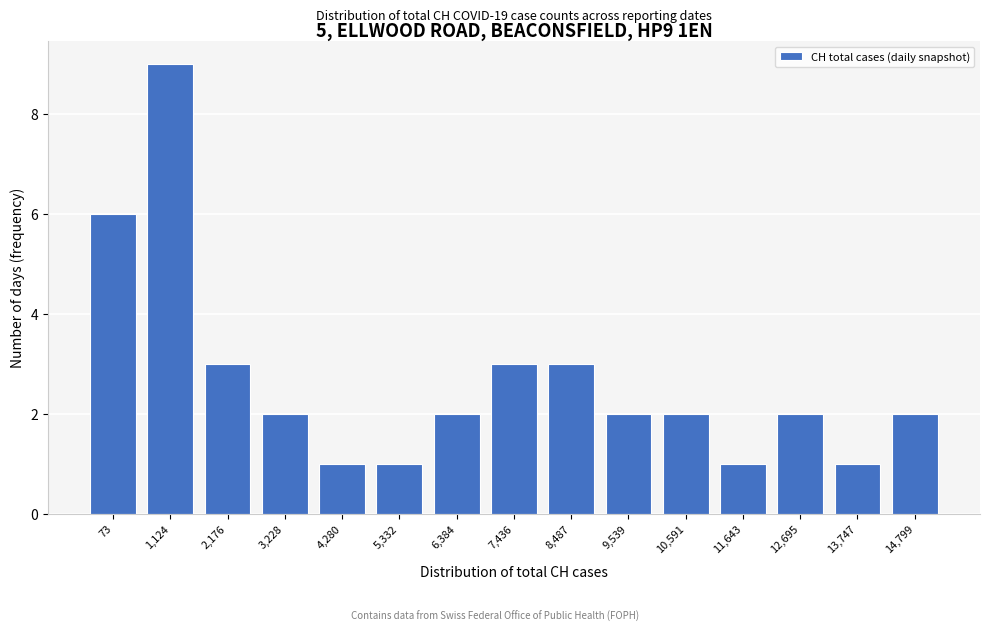

Reading left to right, transcribe all the data shown in this chart.

73=6	1,124=9	2,176=3	3,228=2	4,280=1	5,332=1	6,384=2	7,436=3	8,487=3	9,539=2	10,591=2	11,643=1	12,695=2	13,747=1	14,799=2